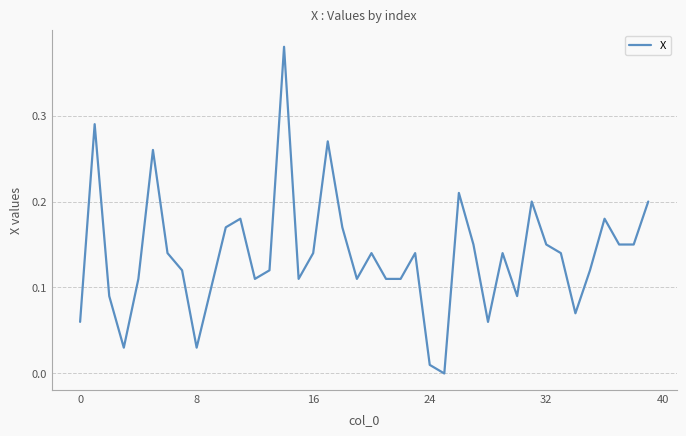

How many positive values are there?

39